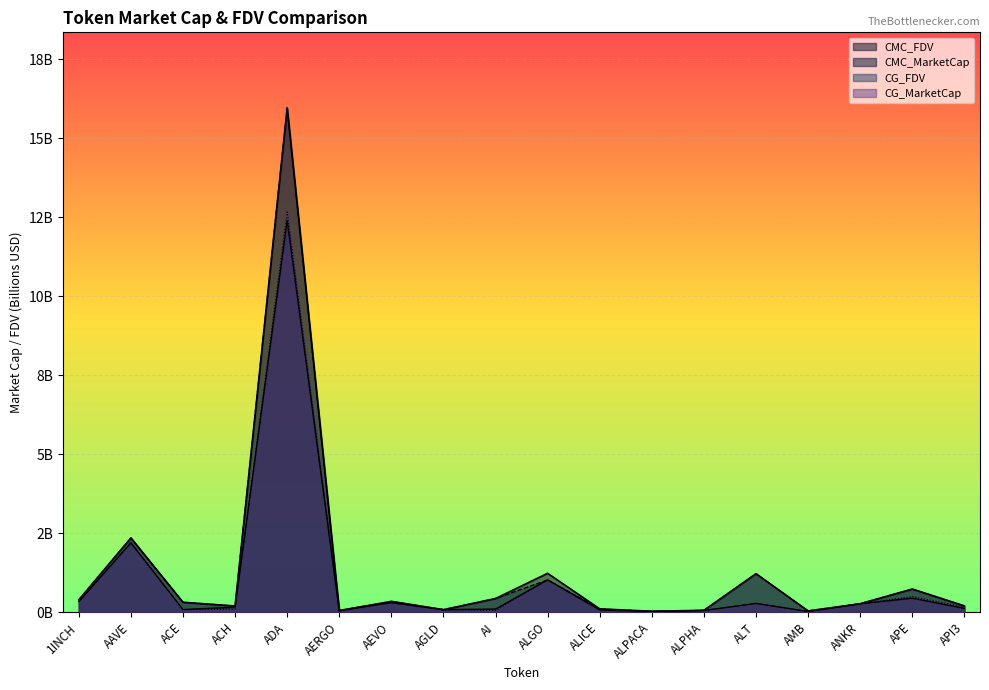

At which label is CG_FDV closest to 7?

AAVE